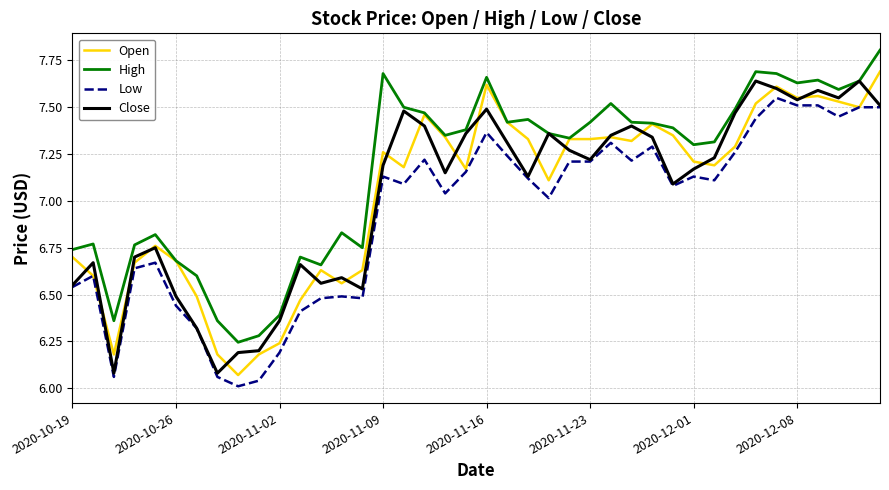

True or false: High and Low intersect in this chart.

False